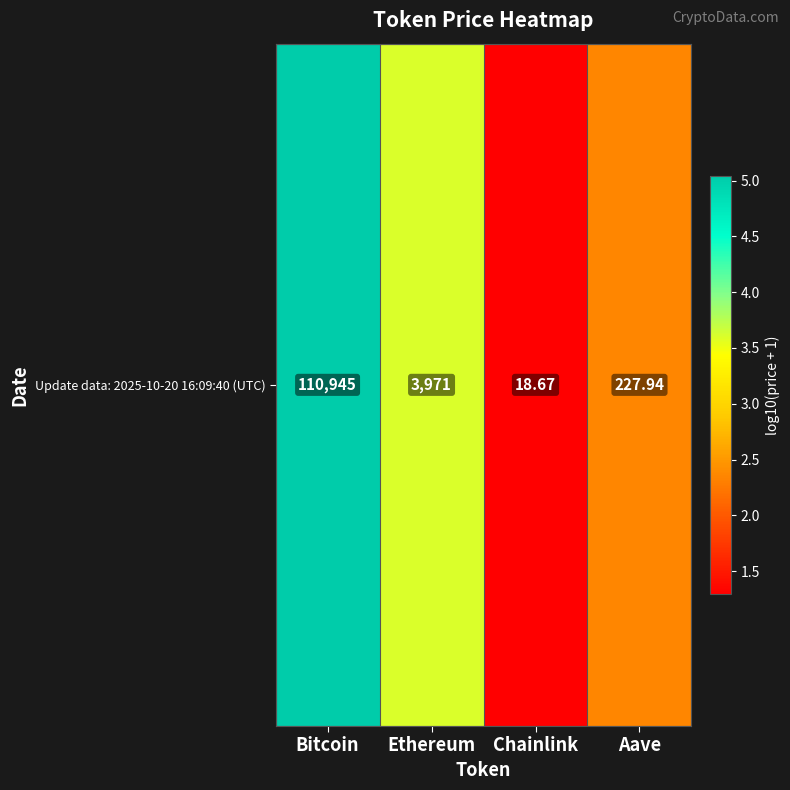

Rank the categories by value from highest to lowest.

Bitcoin, Ethereum, Aave, Chainlink